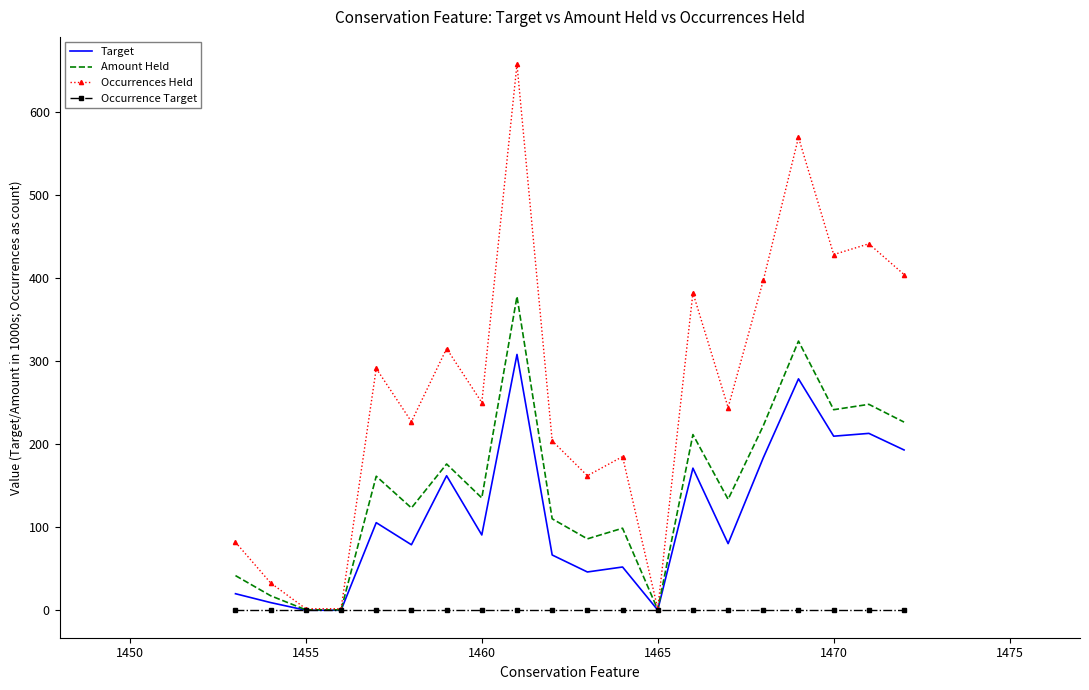

Rank the series by their maximum value, from lowest to highest.

Occurrence Target, Target, Amount Held, Occurrences Held